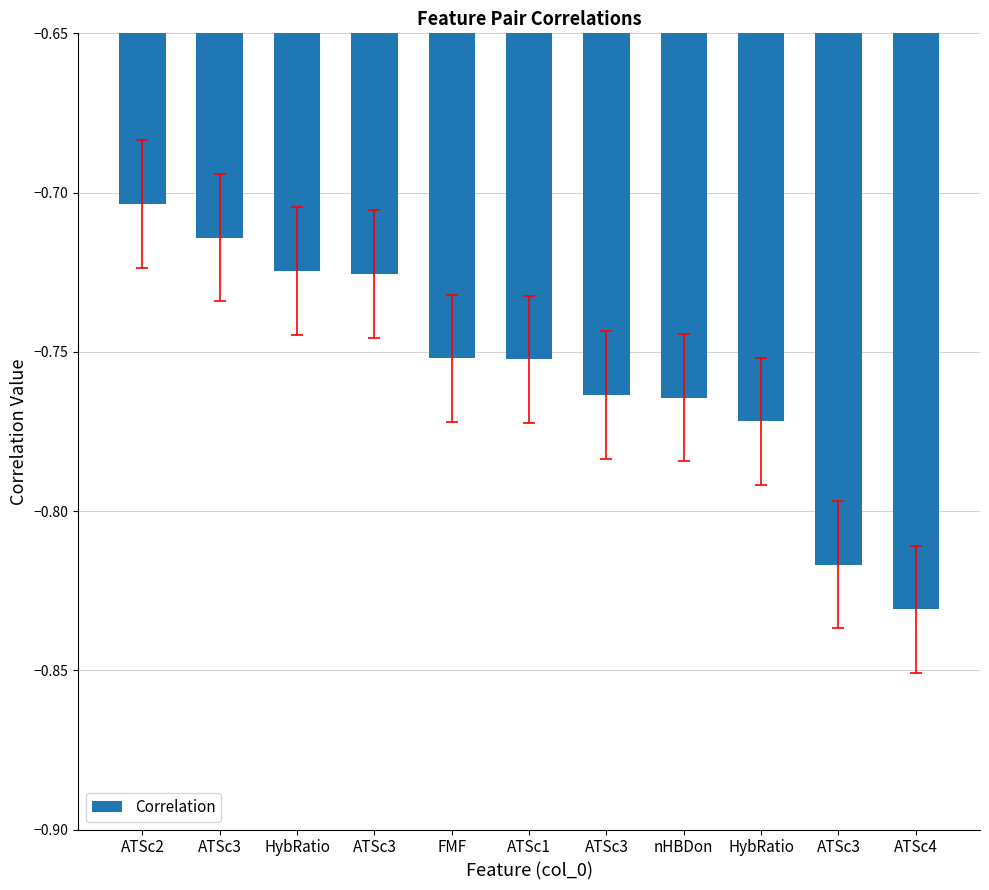

How many bars are there in total?

11